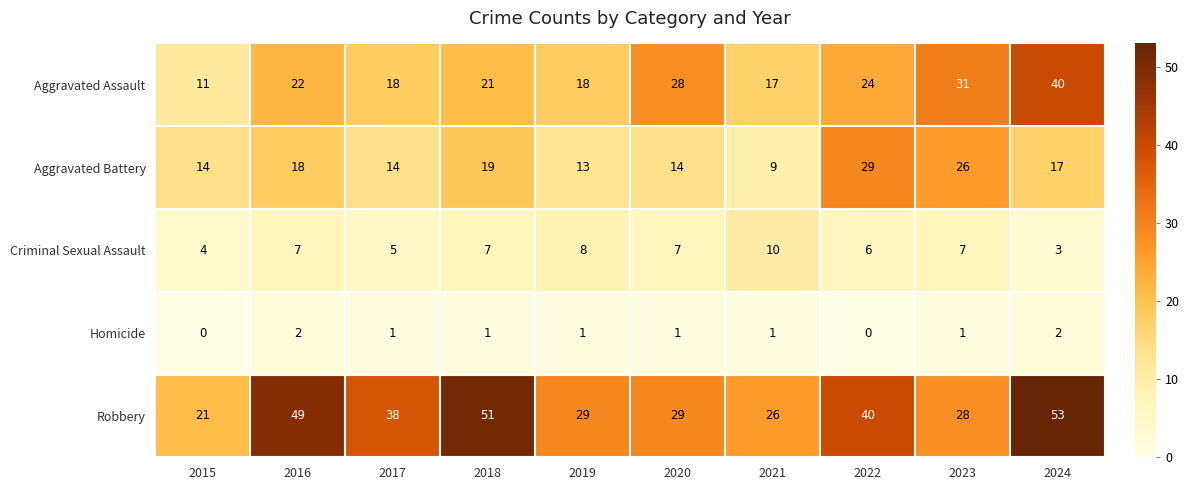

At 2020, list the series in order from smallest to largest.

Homicide, Criminal Sexual Assault, Aggravated Battery, Aggravated Assault, Robbery